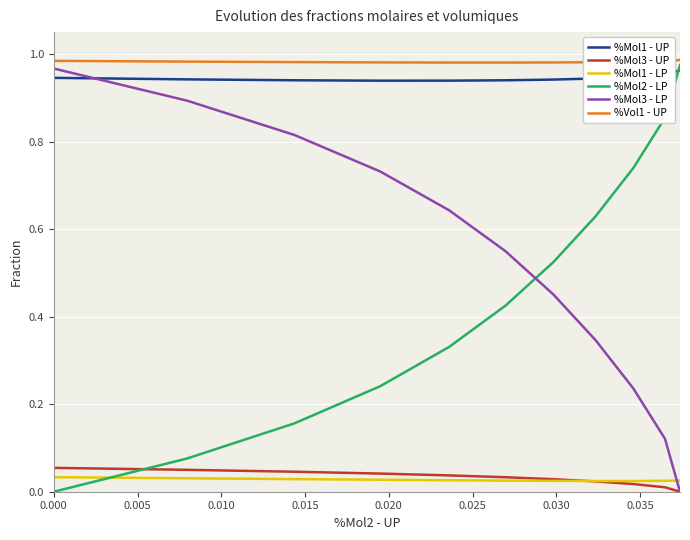

How many categories are shown in the chart?

11